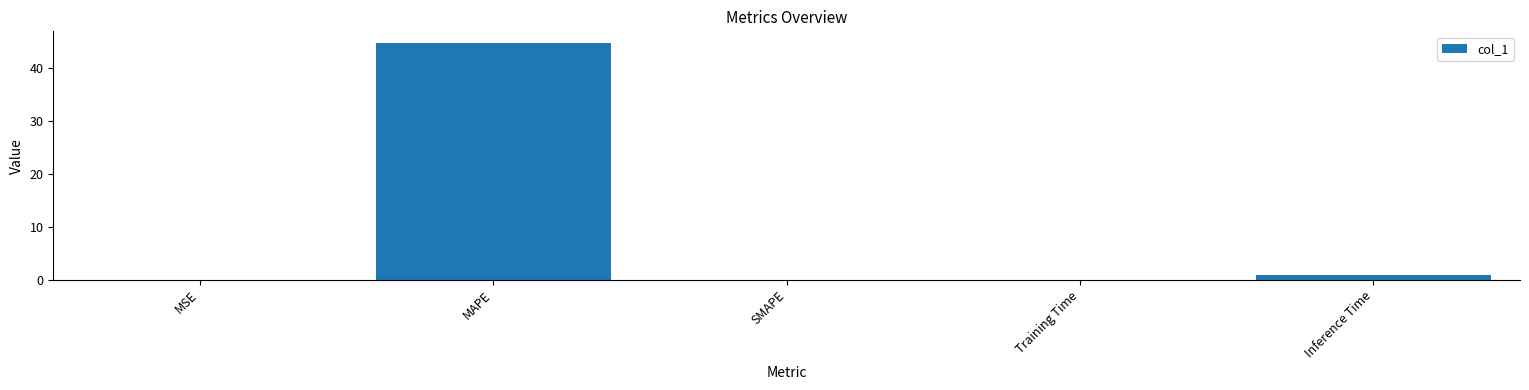

The value at MAPE is 62.1. True or false?

False